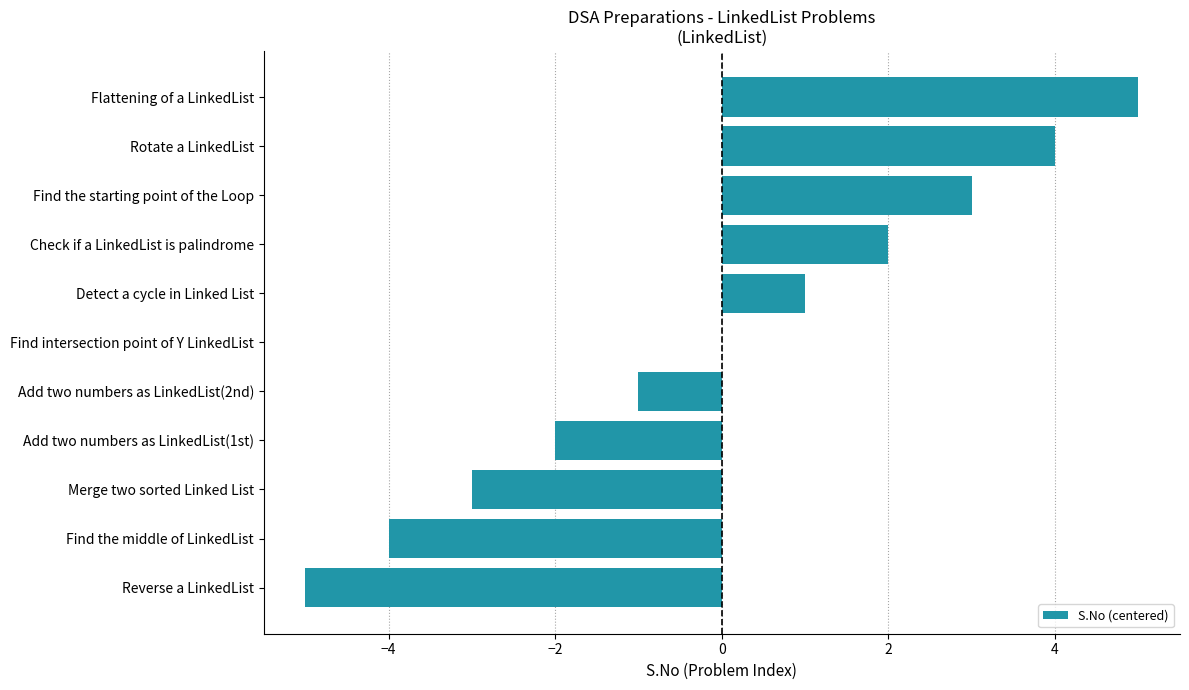

Which has a higher value, Add two numbers as LinkedList(1st) or Find the starting point of the Loop?

Find the starting point of the Loop